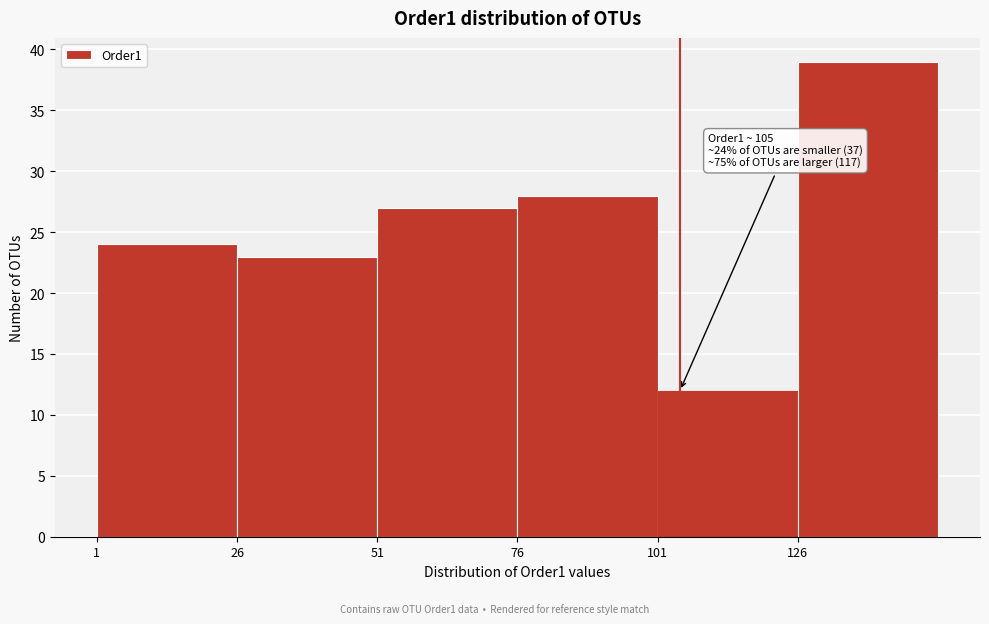

Over which range of the x-axis is the bar tallest?

126 to 151